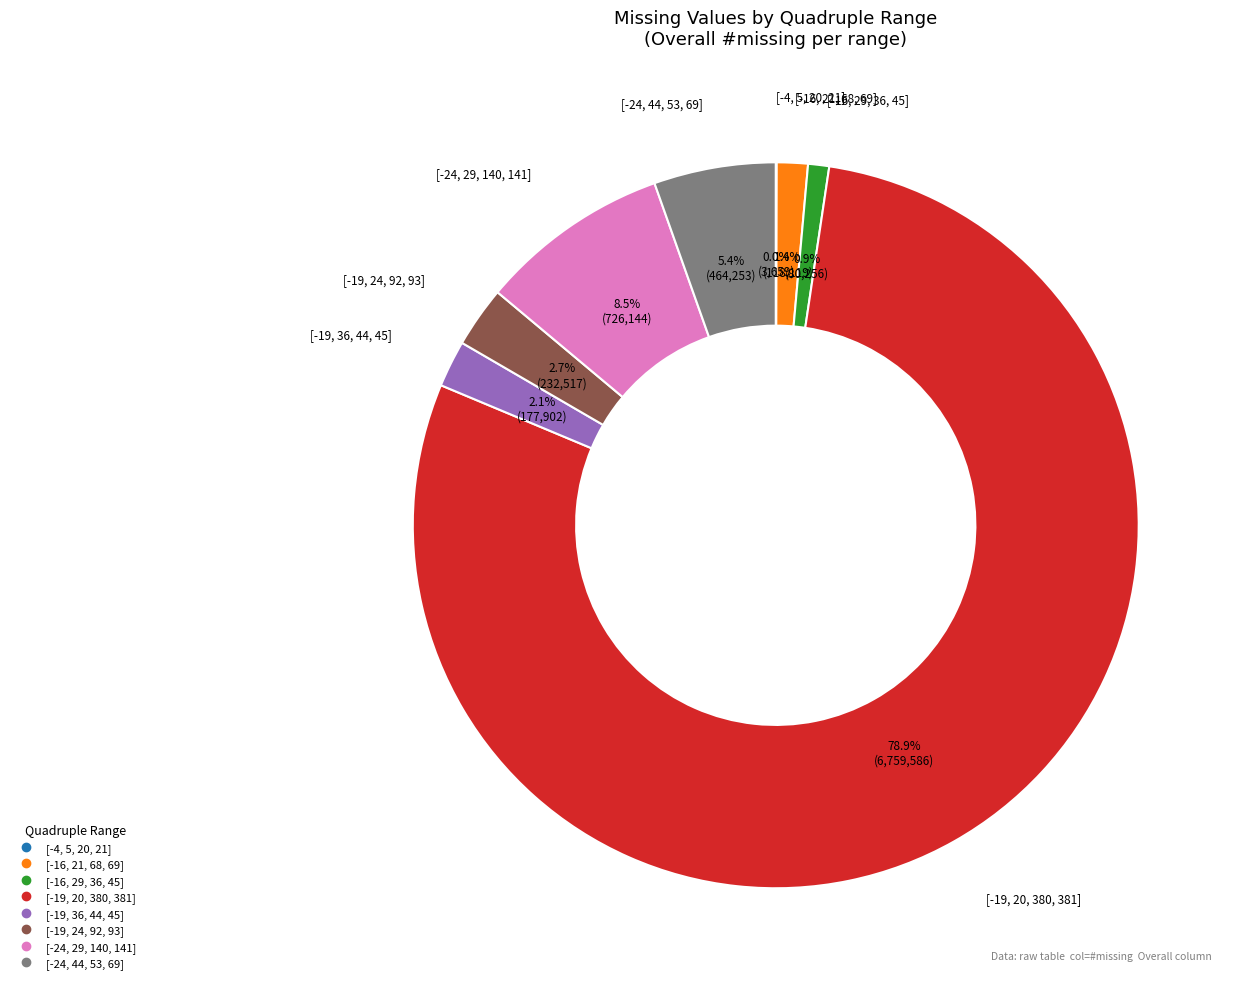

Combined, what portion of the pie is [-16, 21, 68, 69] and [-16, 29, 36, 45]?

2.3%